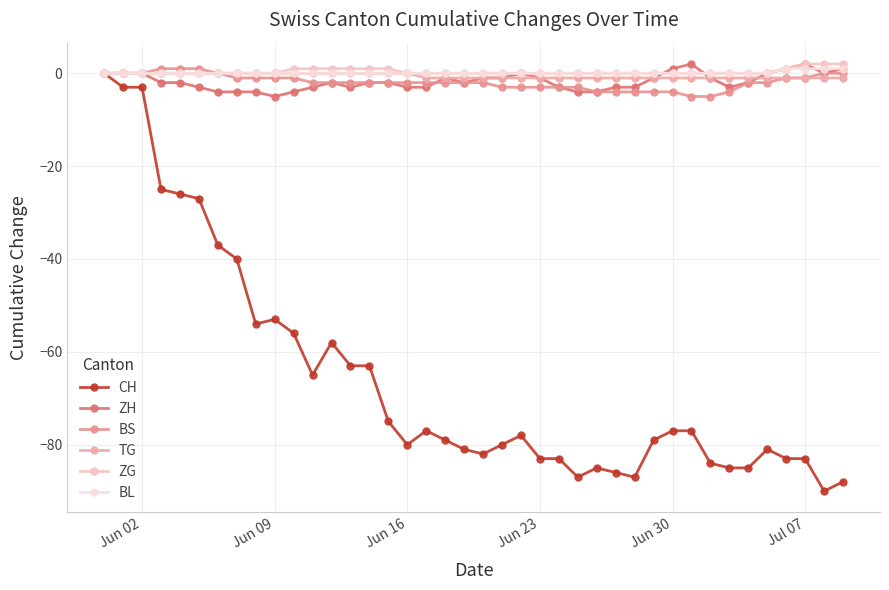

True or false: CH and ZG cross at least once.

False